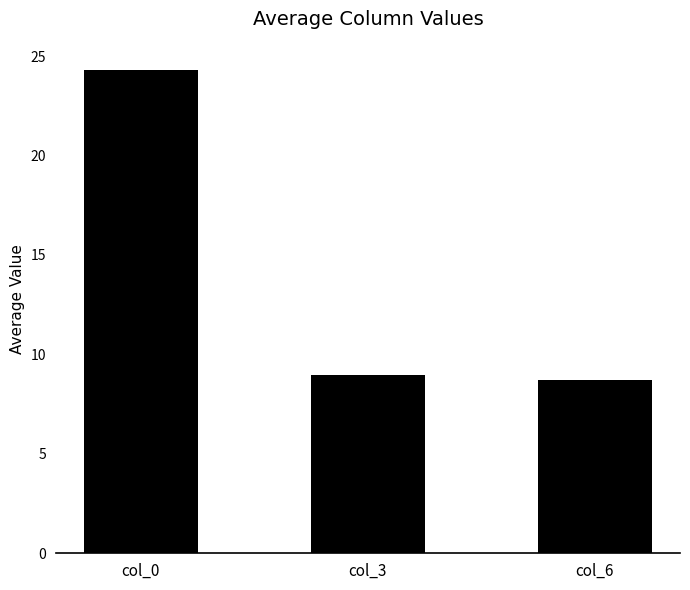

The value at col_6 is 14.5. True or false?

False